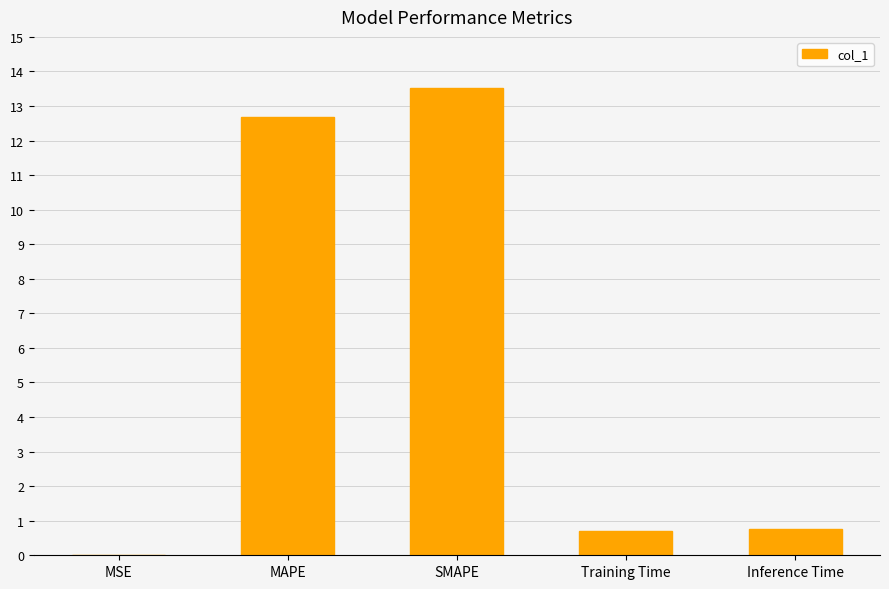

Between SMAPE and Inference Time, which is larger?

SMAPE